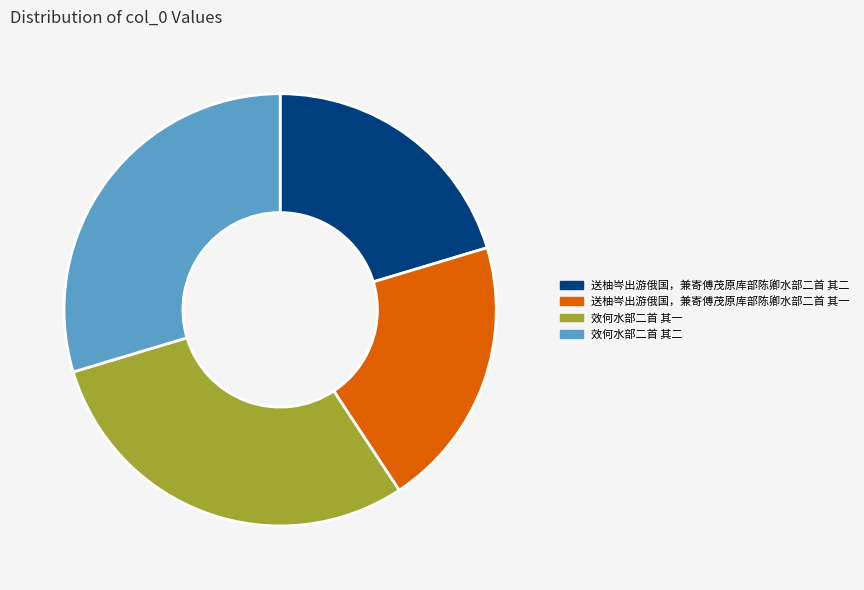

Approximately how many times larger is the value at 效何水部二首 其一 compared to 送柚岑出游俄国，兼寄傅茂原库部陈卿水部二首 其一?

1.5